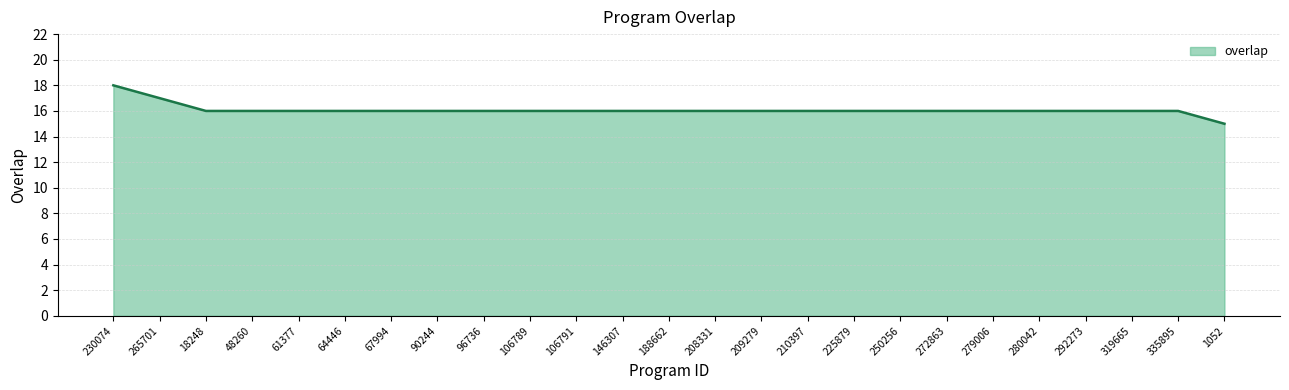

Where does the data first go above 16?

230074